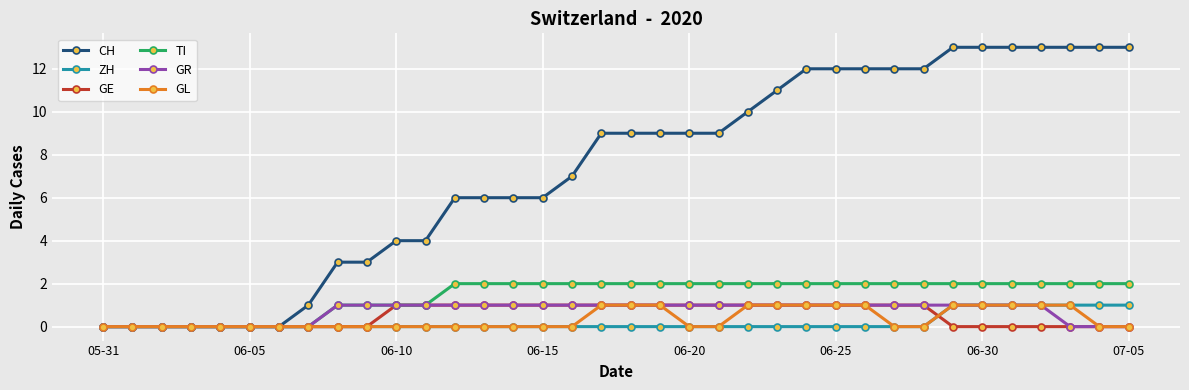

What is the value of the GE point at the 18th from the left?

1